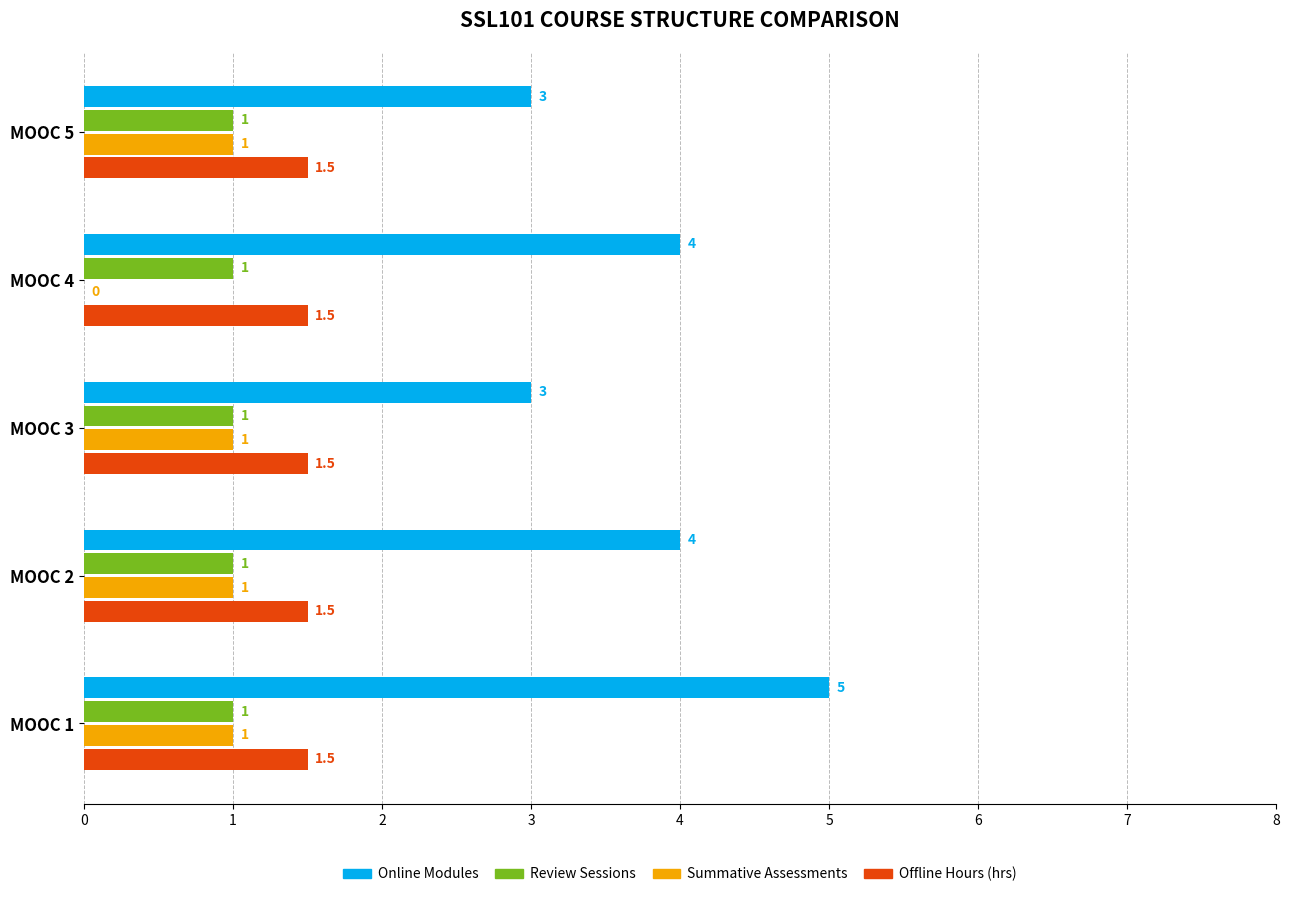

At which label does Online Modules reach its peak?

MOOC 1